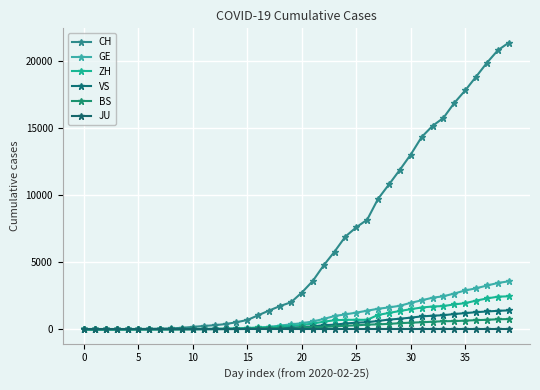

How many values in the VS series are below 172?

20